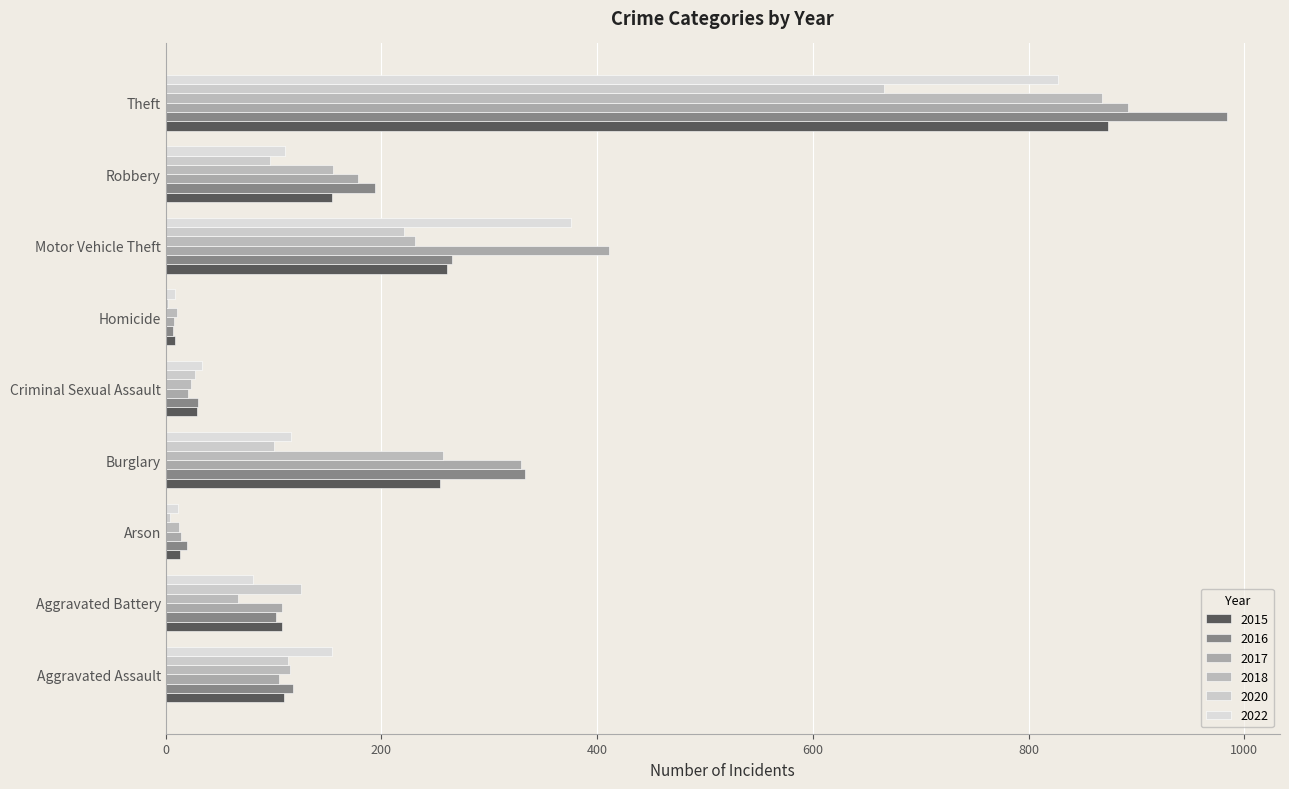

Which series has the largest total across all categories?

2017